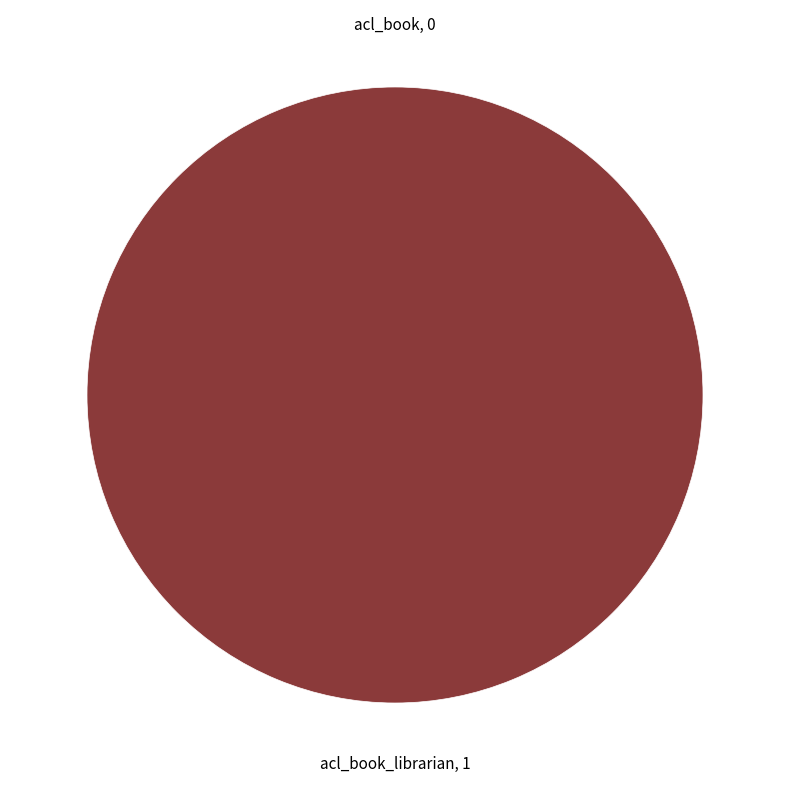

To the nearest percent, what portion does acl_book_librarian represent?

100%